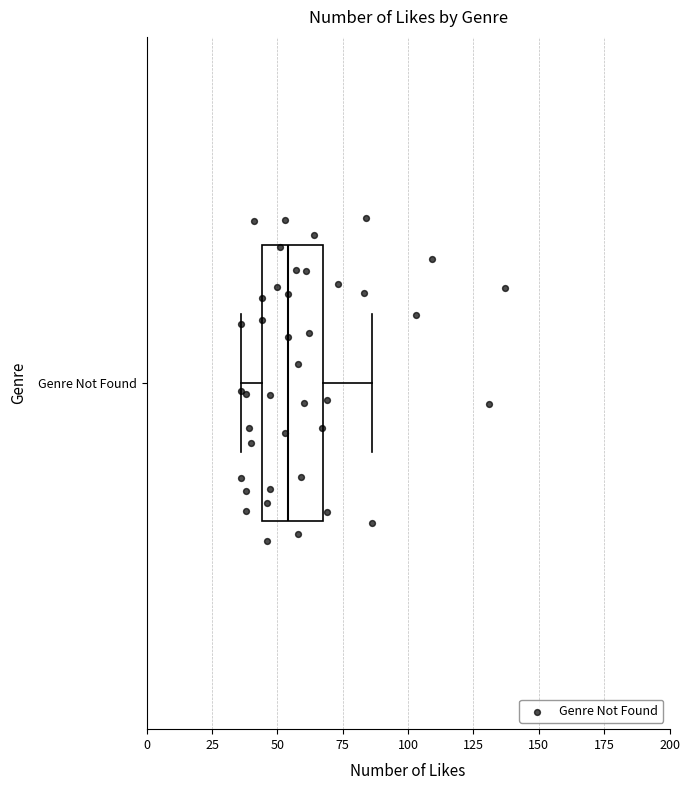

Read this box plot against the x-axis: the position of the median line, the range covered by the box, and the ends of both whiskers. The values are not printed on the chart, so give them approximately, as read against the axis.

median 55, box 45 to 70, whiskers 35 to 85